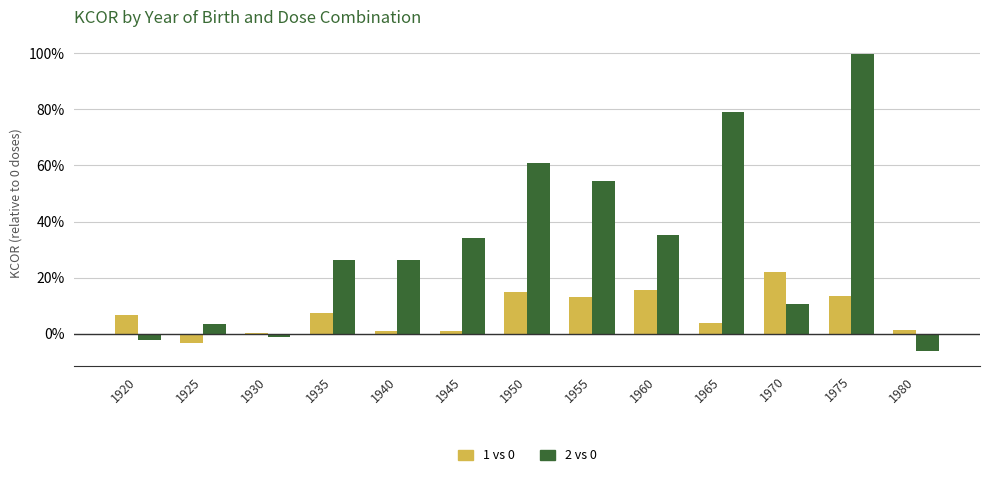

Reading left to right, list all the values displayed in this chart.

1 vs 0: 0.1	-0.0	0.0	0.1	0.0	0.0	0.1	0.1	0.2	0.0	0.2	0.1	0.0
2 vs 0: -0.0	0.0	-0.0	0.3	0.3	0.3	0.6	0.5	0.4	0.8	0.1	1.0	-0.1